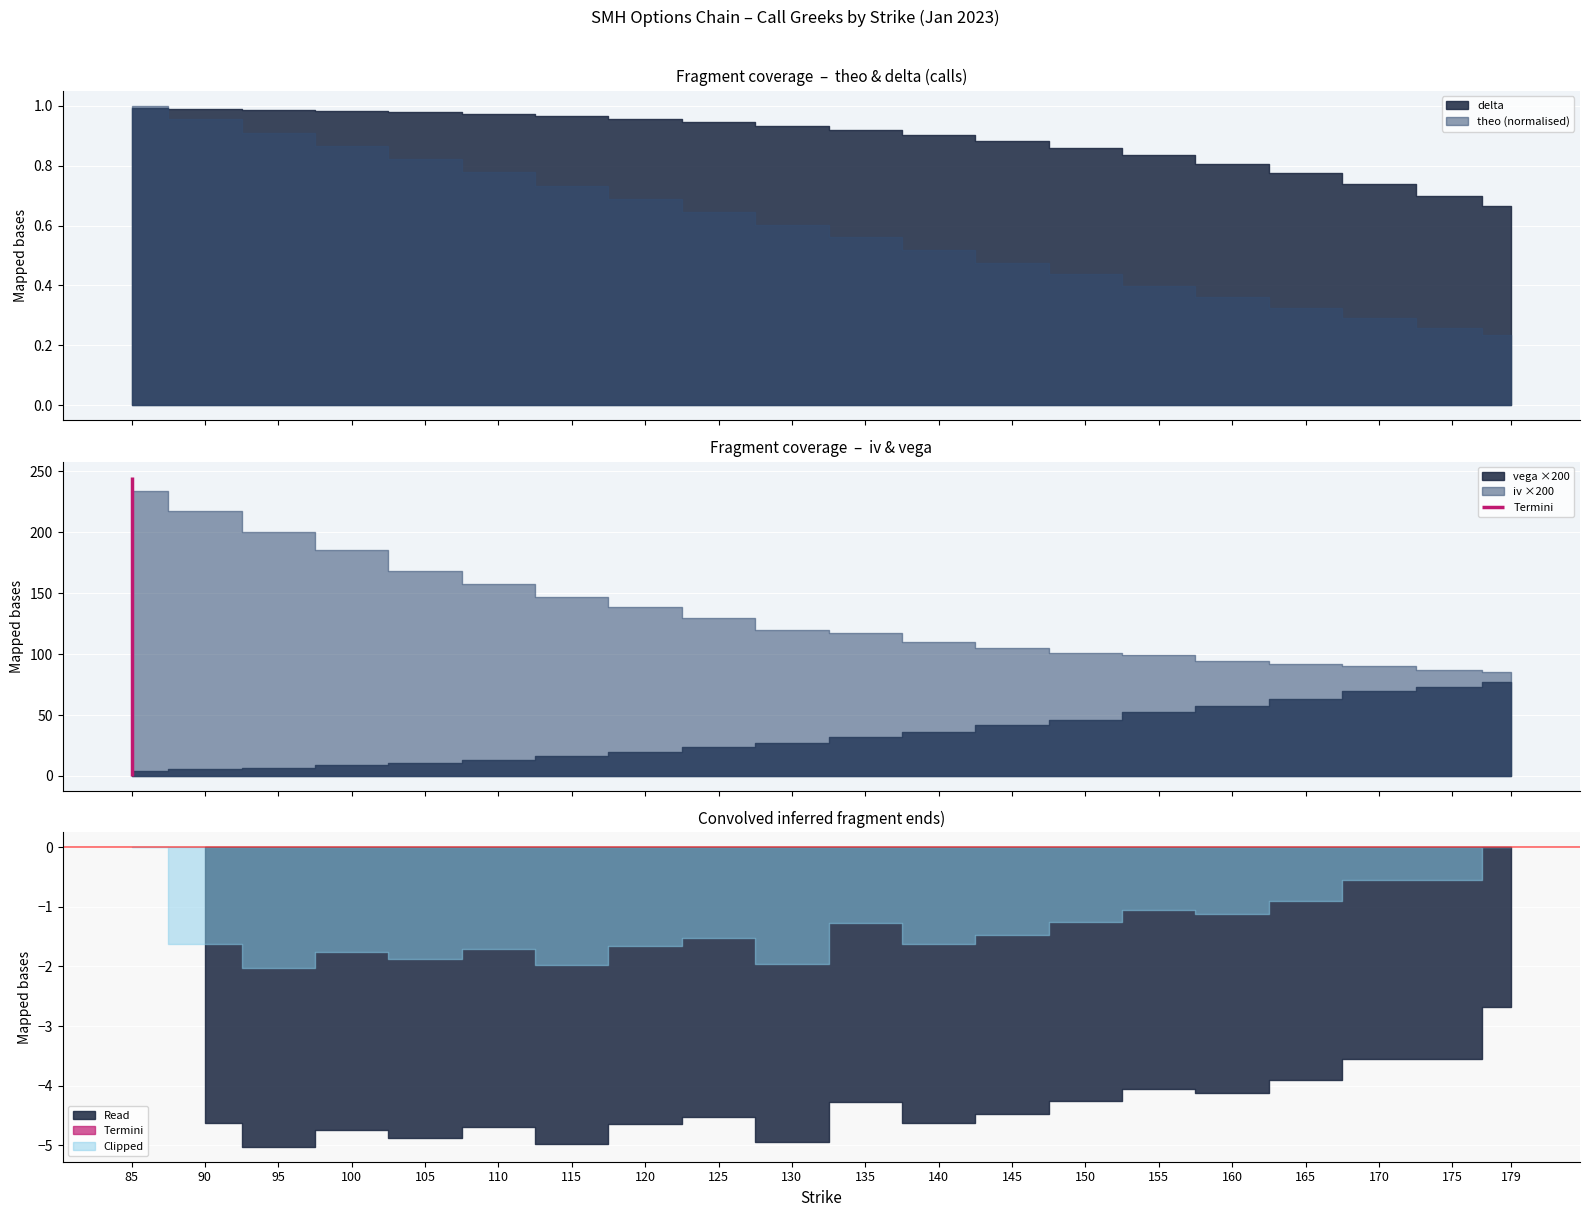

Reading left to right, extract all data points from this chart.

iv: 1.2	1.1	1.0	0.9	0.8	0.8	0.7	0.7	0.6	0.6	0.6	0.5	0.5	0.5	0.5	0.5	0.5	0.4	0.4	0.4
vega: 0.0	0.0	0.0	0.0	0.1	0.1	0.1	0.1	0.1	0.1	0.2	0.2	0.2	0.2	0.3	0.3	0.3	0.3	0.4	0.4
theo: 107.7	103.1	98.1	93.3	88.5	83.8	78.8	74.1	69.6	64.7	60.4	55.8	51.3	47.0	43.0	38.8	34.9	31.4	27.8	25.2
delta: 1.0	1.0	1.0	1.0	1.0	1.0	1.0	1.0	0.9	0.9	0.9	0.9	0.9	0.9	0.8	0.8	0.8	0.7	0.7	0.7